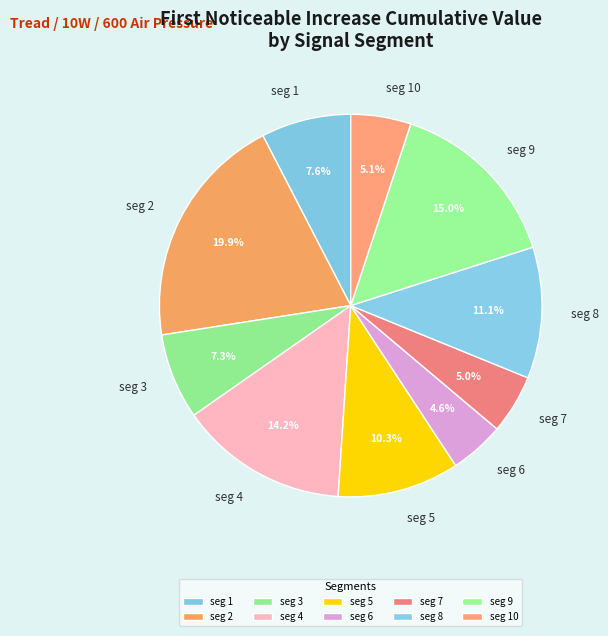

What is the largest slice in the pie chart?

seg 2